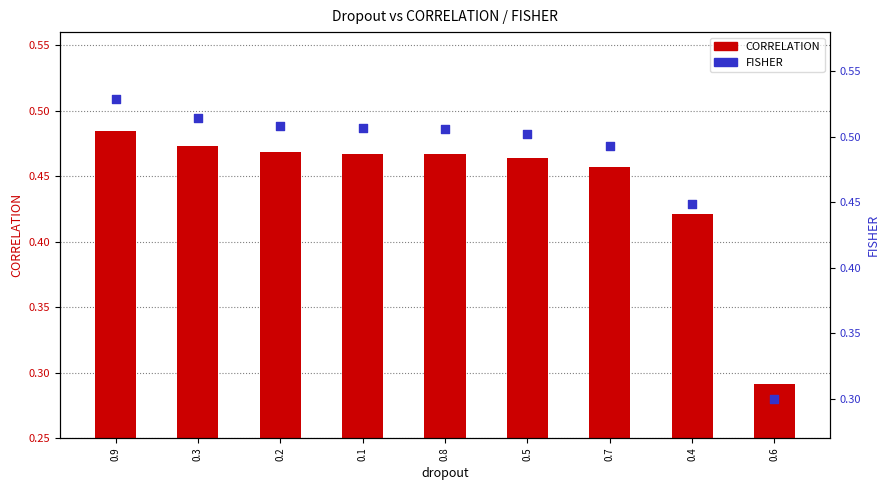

Which series has the largest total across all categories?

FISHER